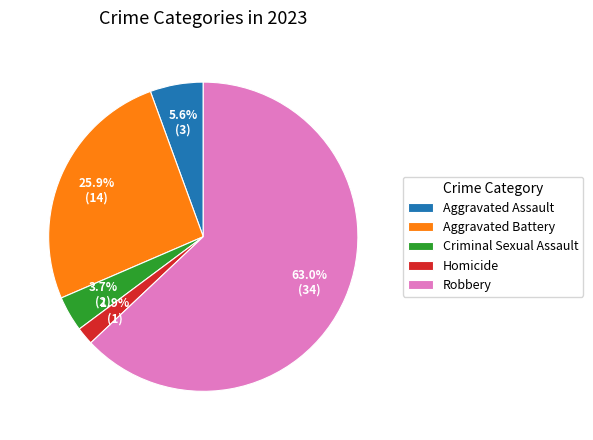

Do Aggravated Assault and Criminal Sexual Assault together represent more than half of the pie?

No